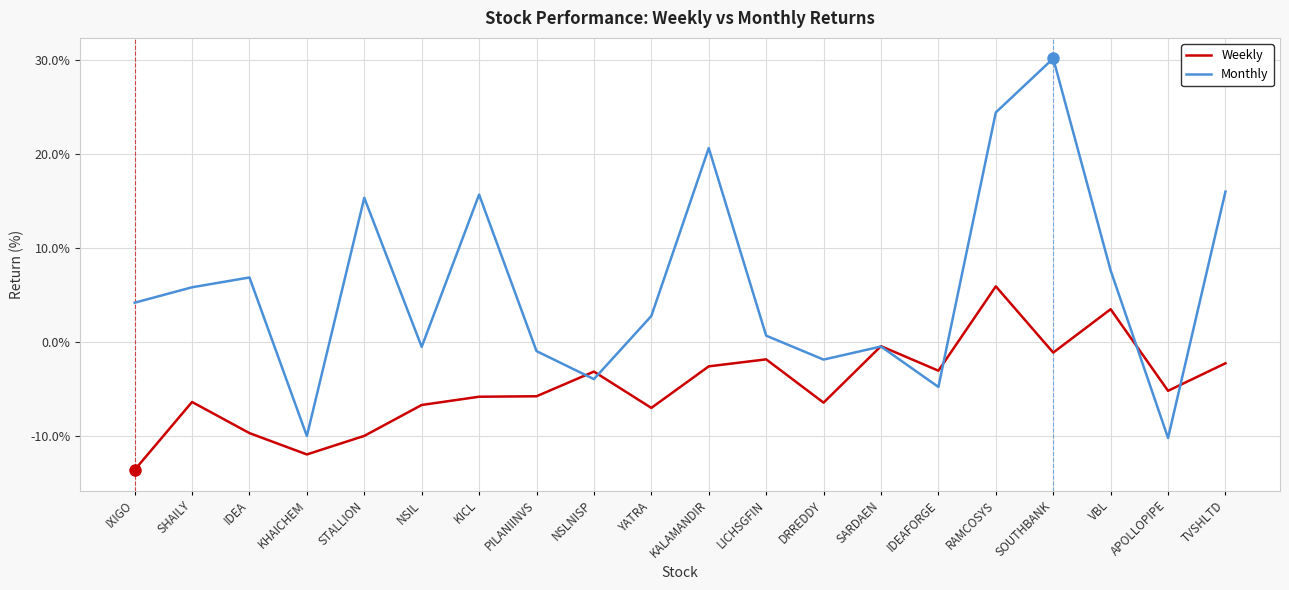

True or false: Monthly has more than 0 interior local peaks.

True